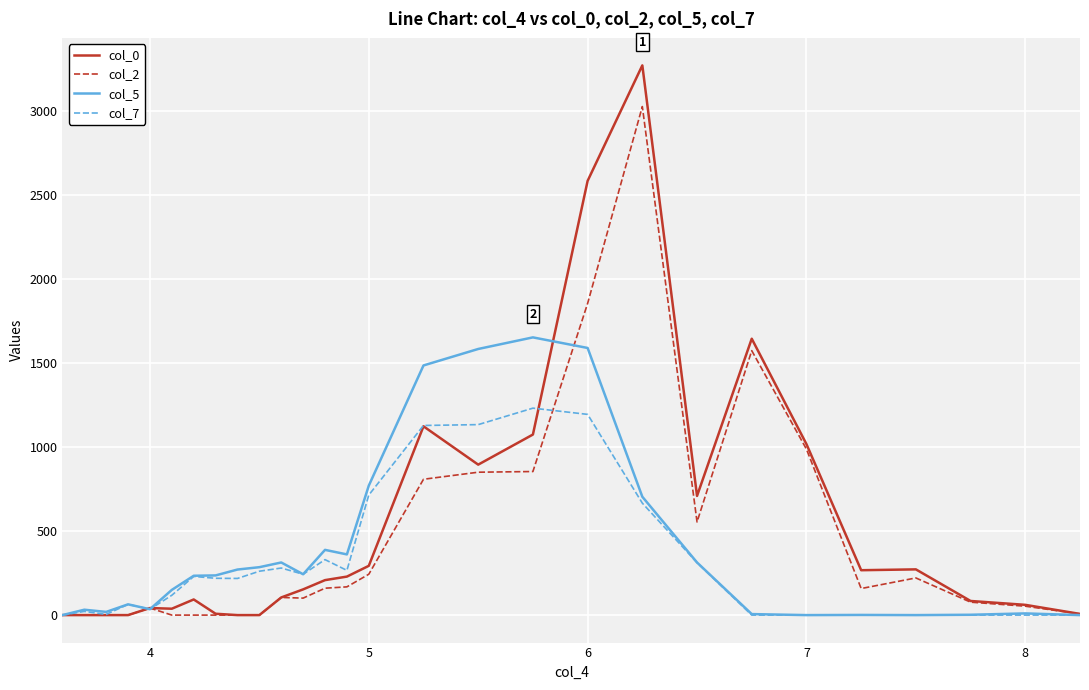

Which series has the largest range (max minus min)?

col_0